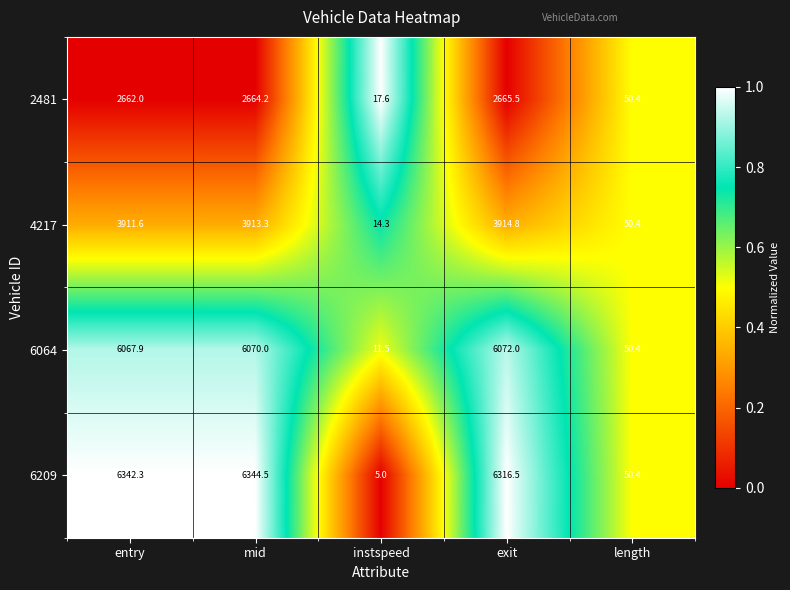

The 4217 series shows 3911.6 at entry. True or false?

True